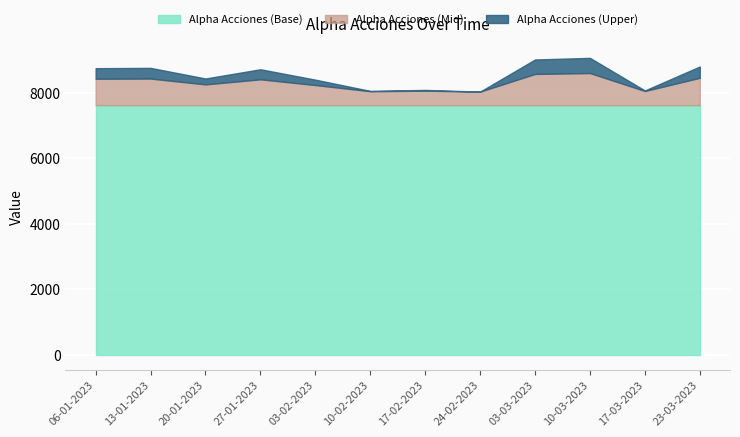

What is the minimum value for Alpha Acciones (Base)?

7617.1